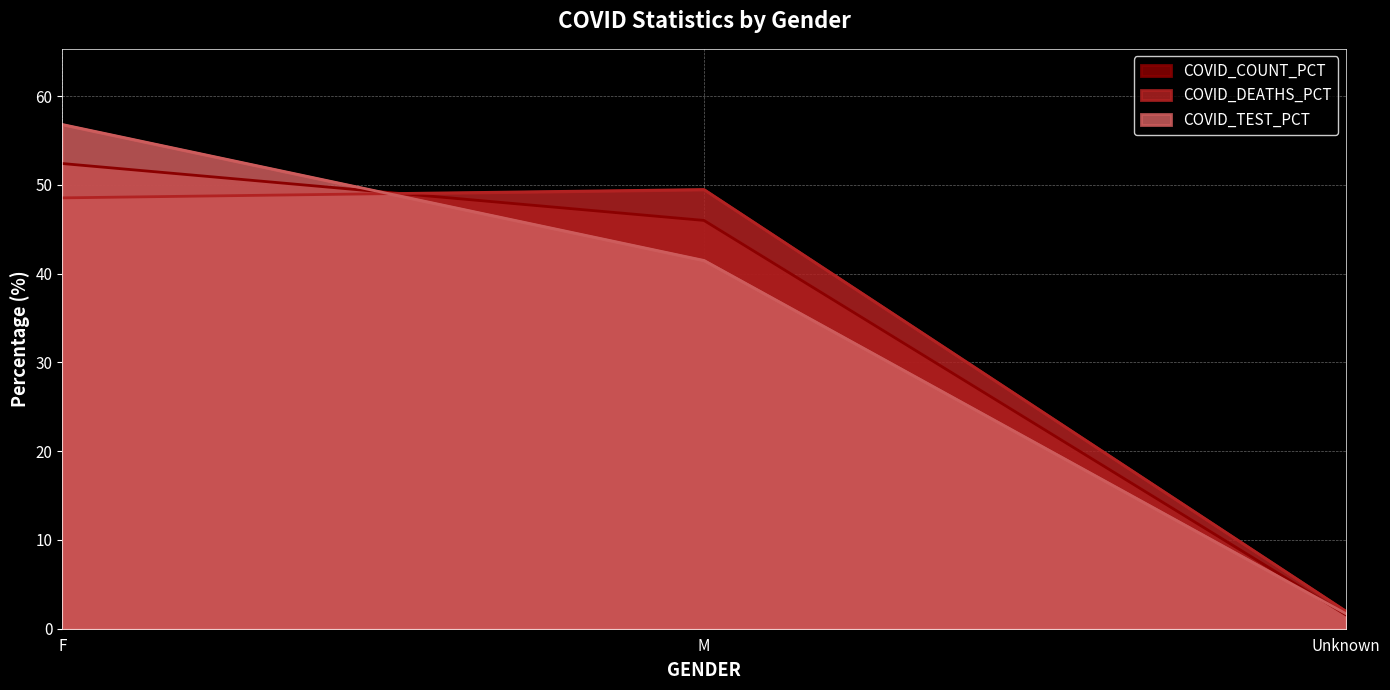

How many values in the COVID_DEATHS series are below 48?

1